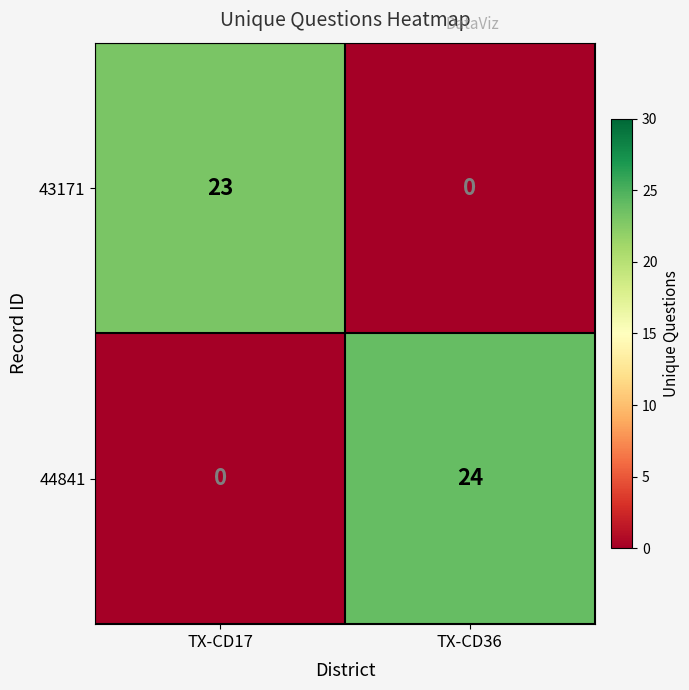

List the series in order of their peak value, lowest first.

43171, 44841